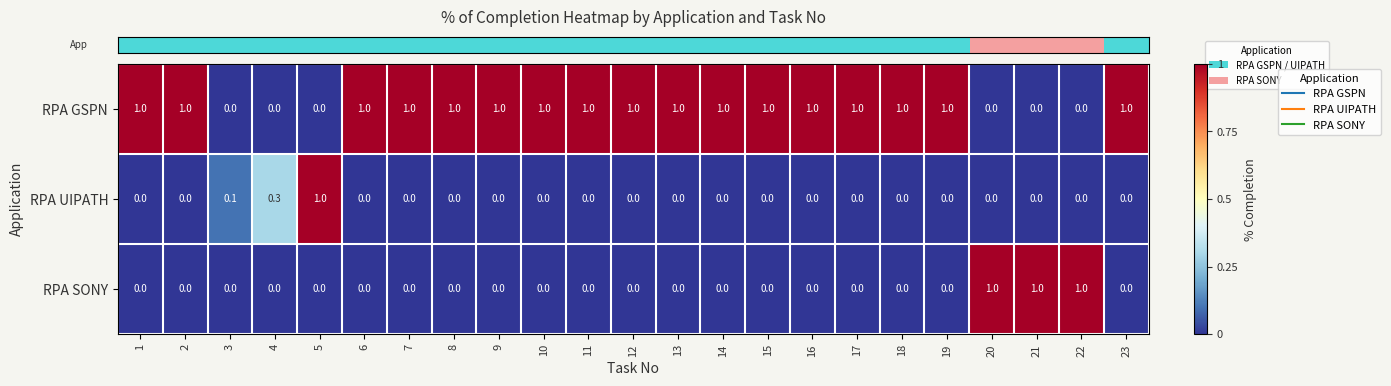

The RPA SONY series shows 1.0 at 21. True or false?

True